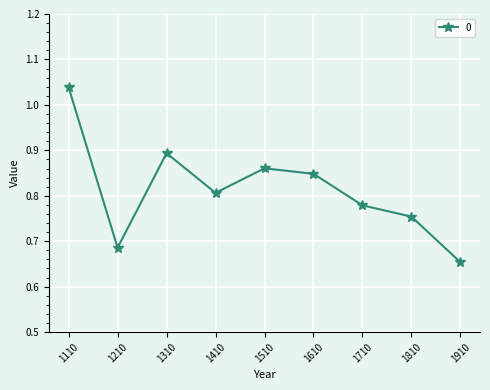

Which label corresponds to the smallest value in the chart?

1910